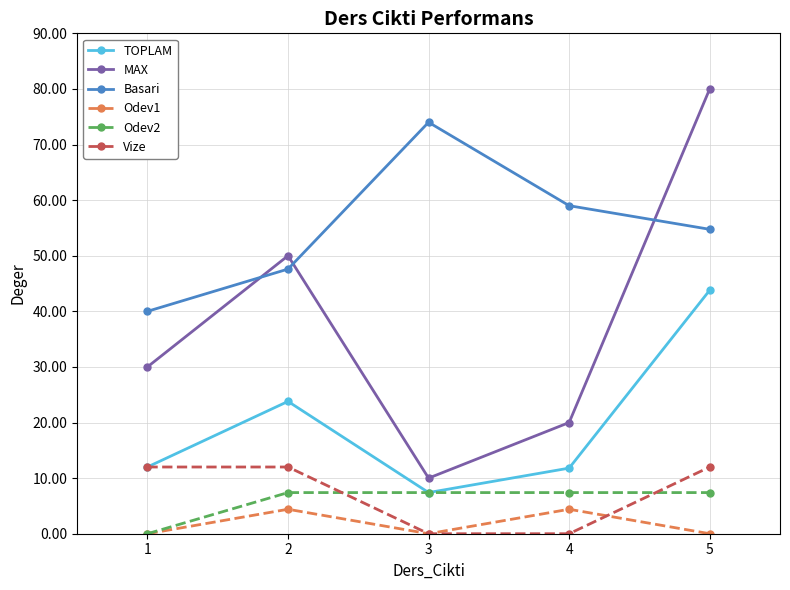

What is the value of the Basari point at the 3rd from the left?

74.0